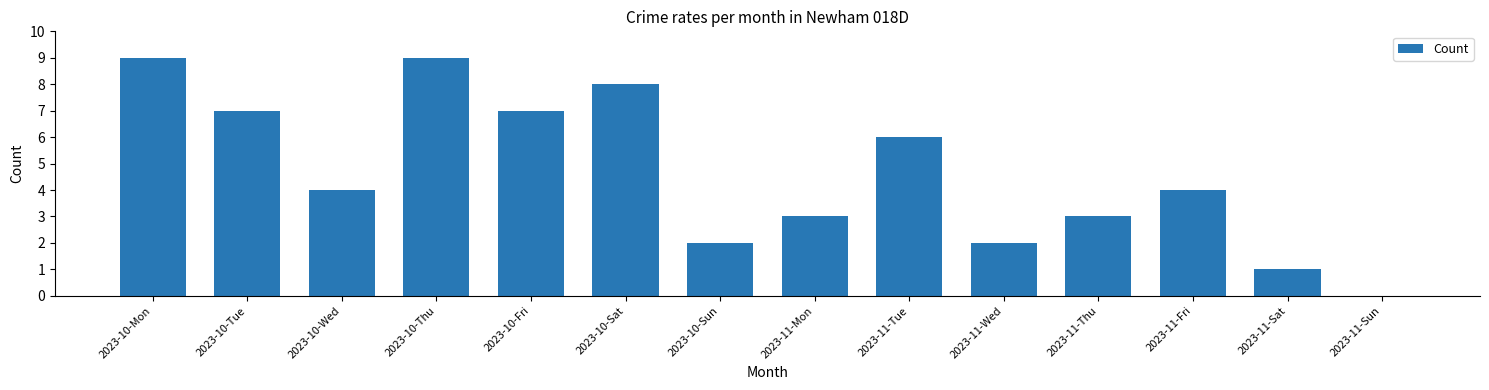

Is it true that the value at 2023-11-Fri is 4?

True